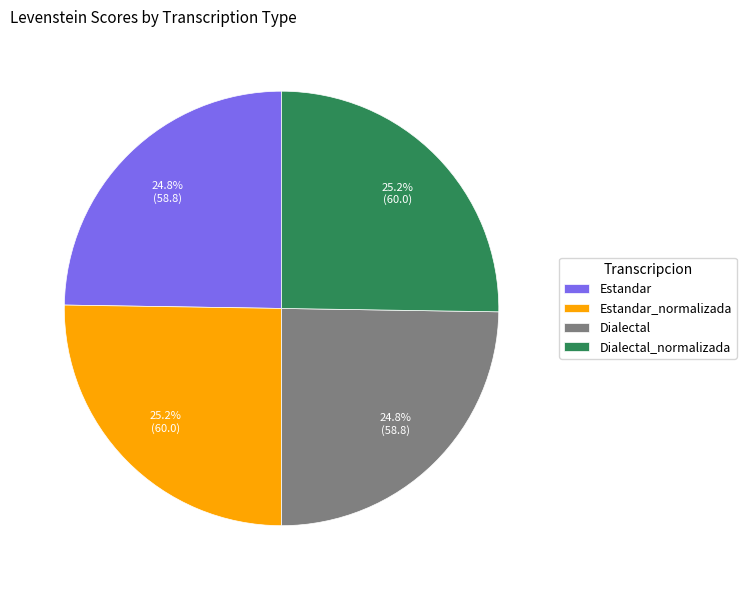

True or false: Dialectal_normalizada accounts for 25% of the total.

True